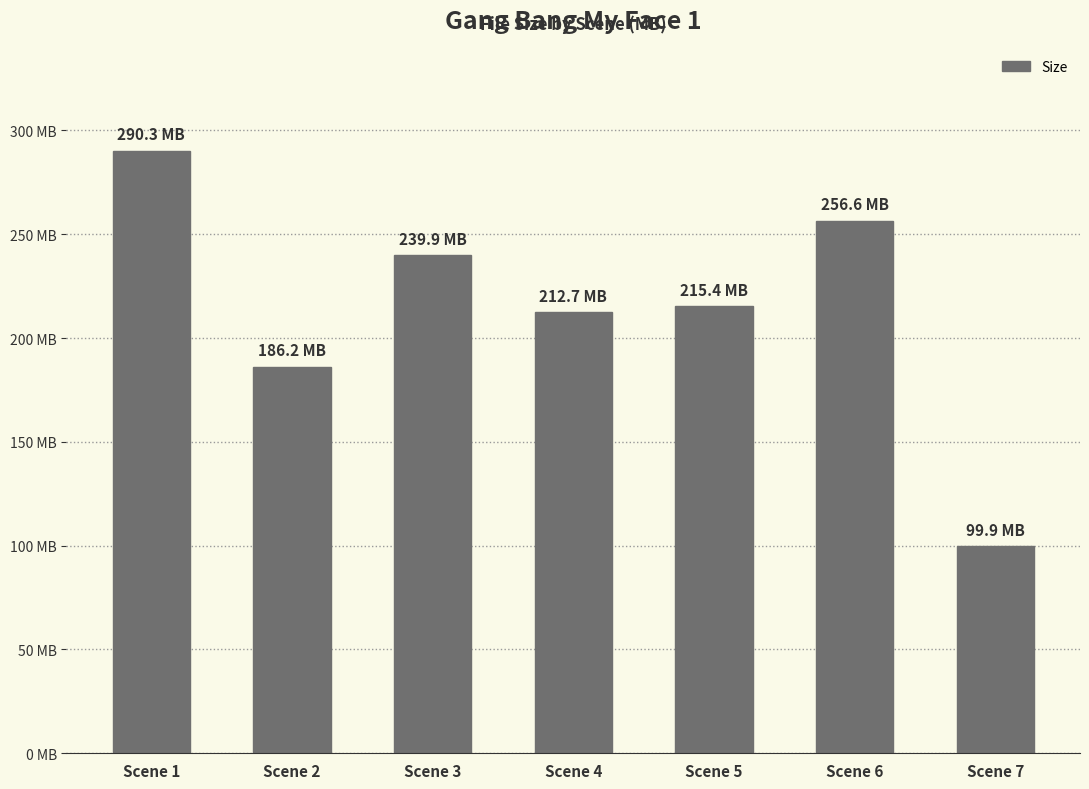

Are the bars horizontal?

No